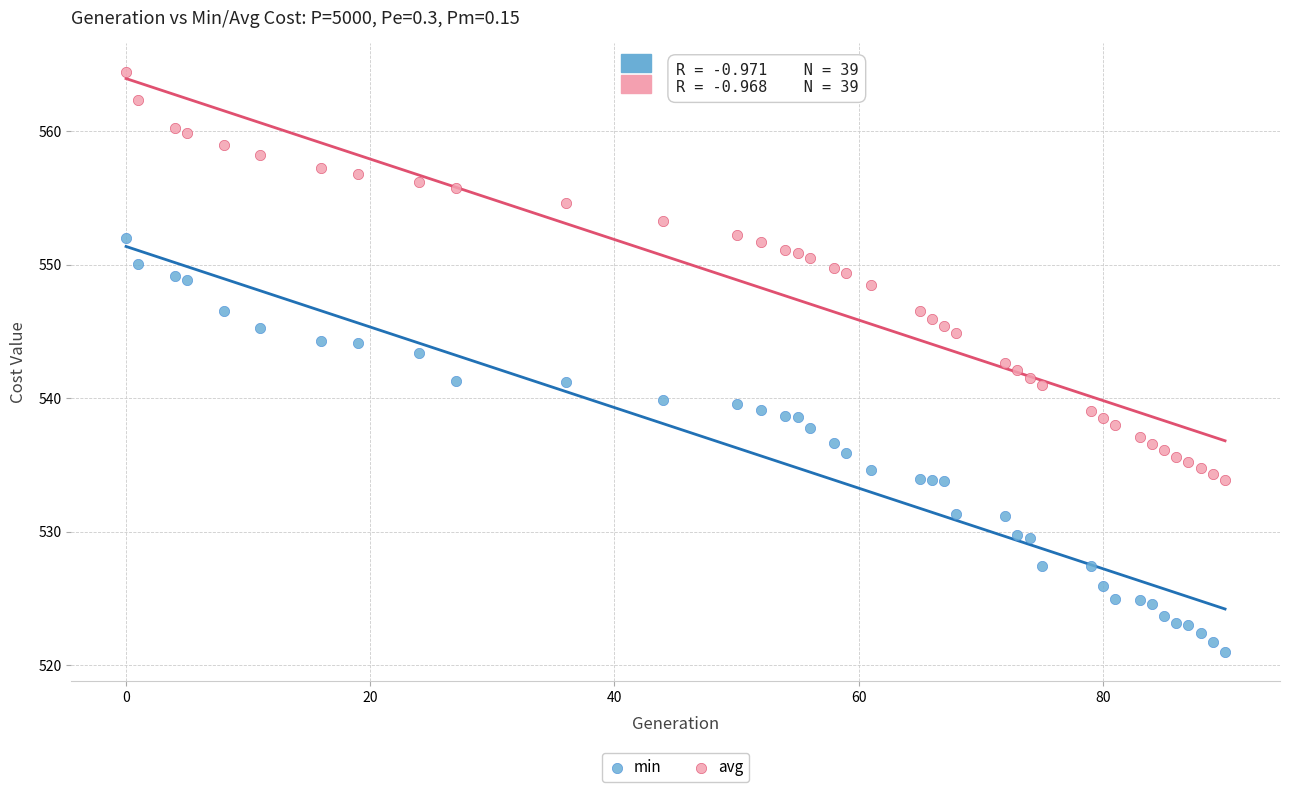

Across all data points, what is the range of Y values (max minus min)?

43.5